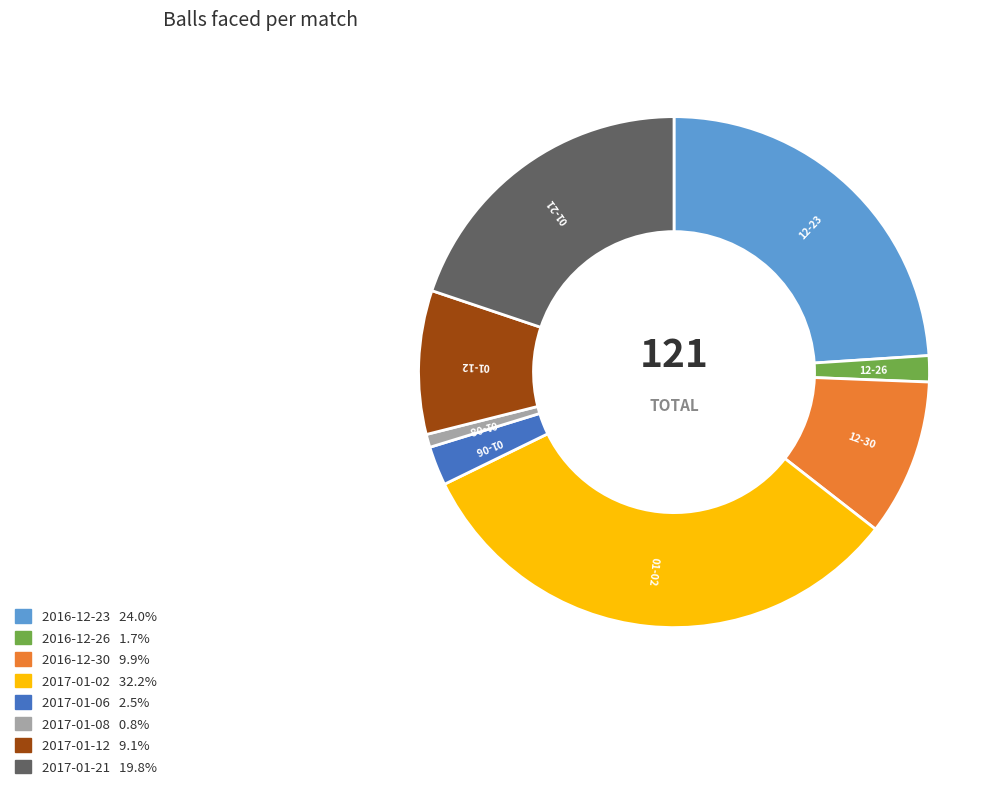

Is it true that 2016-12-26 is 8% of the pie?

False